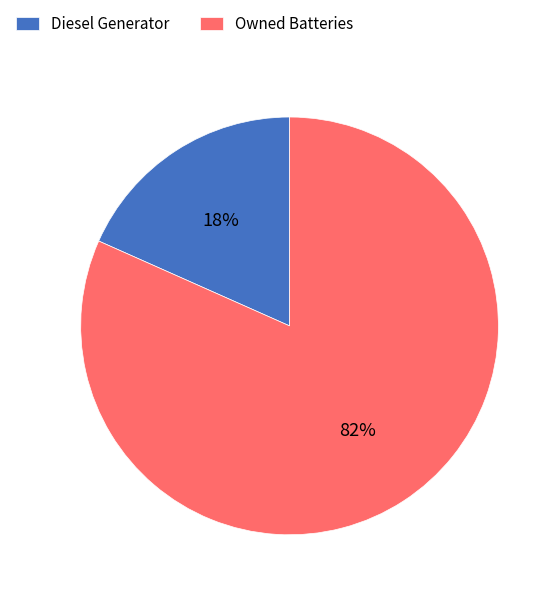

Does any single category account for the majority?

Yes